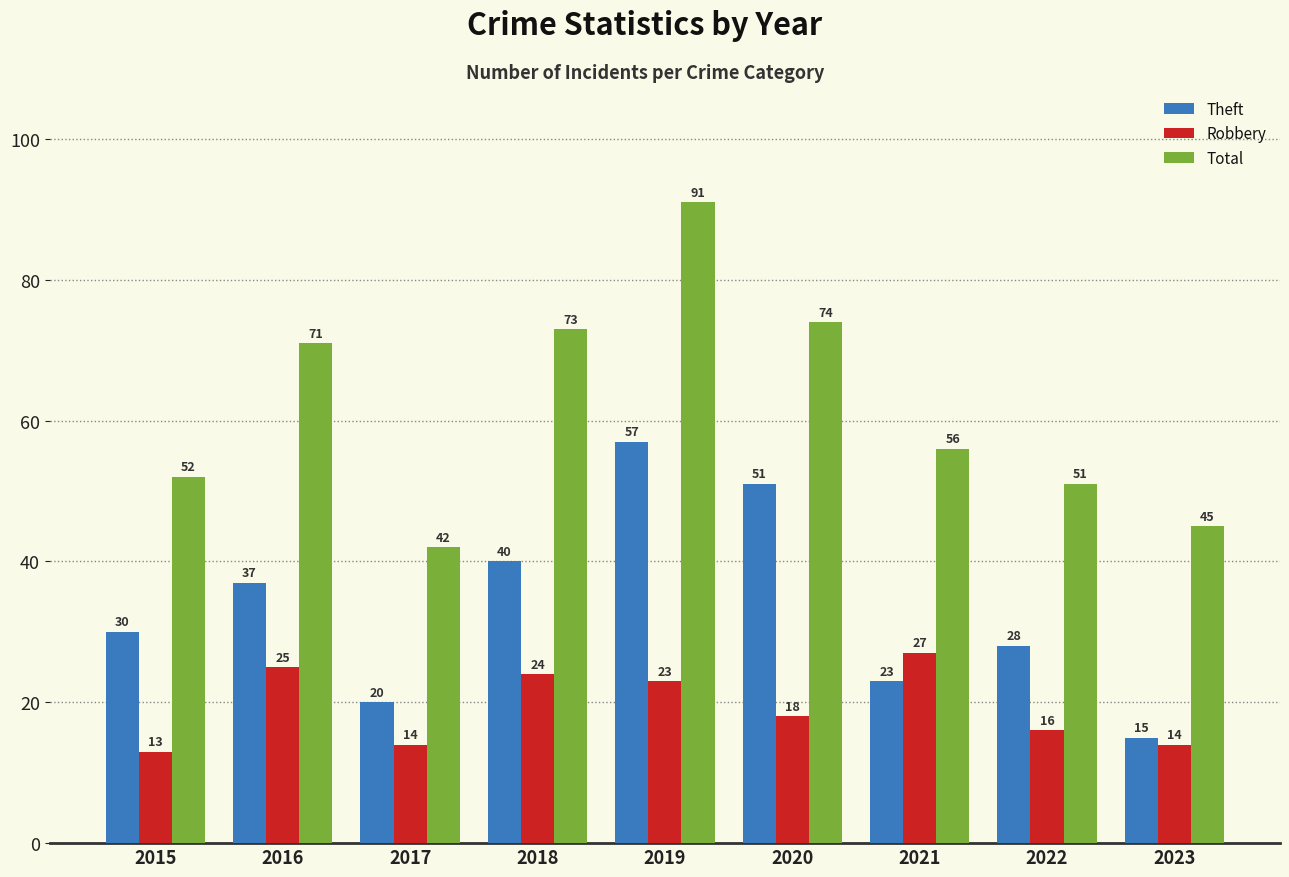

What is the value of the Robbery bar at the 1st from the left?

13